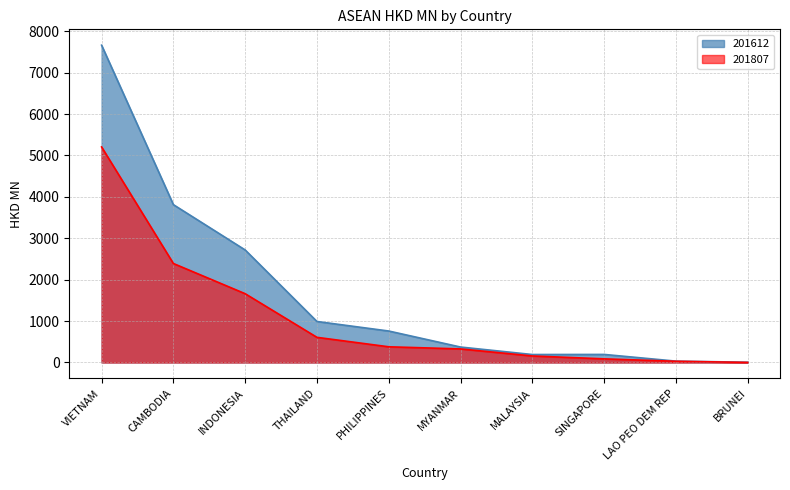

What is the label of the 10th point from the left?

BRUNEI